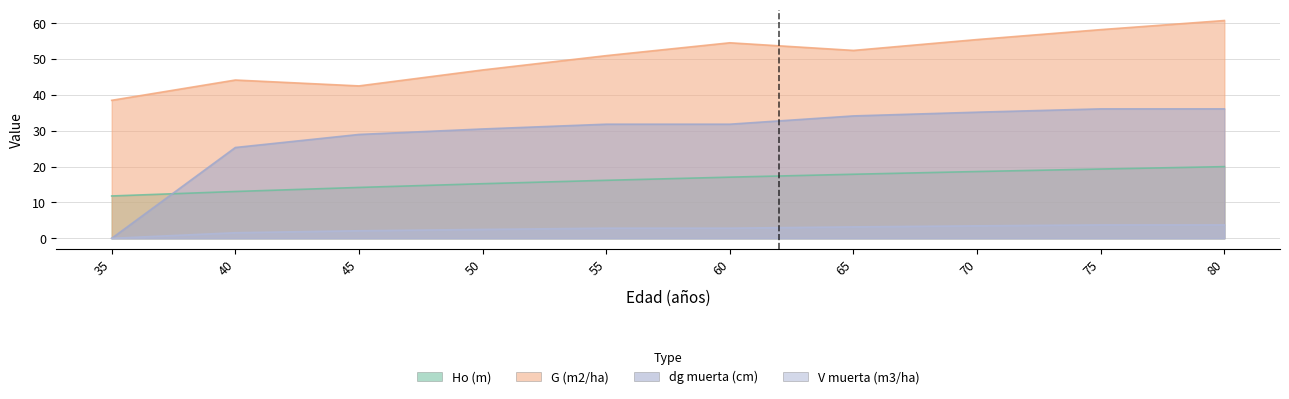

True or false: V muerta (m3/ha) has more than 0 points higher than both neighbors.

False